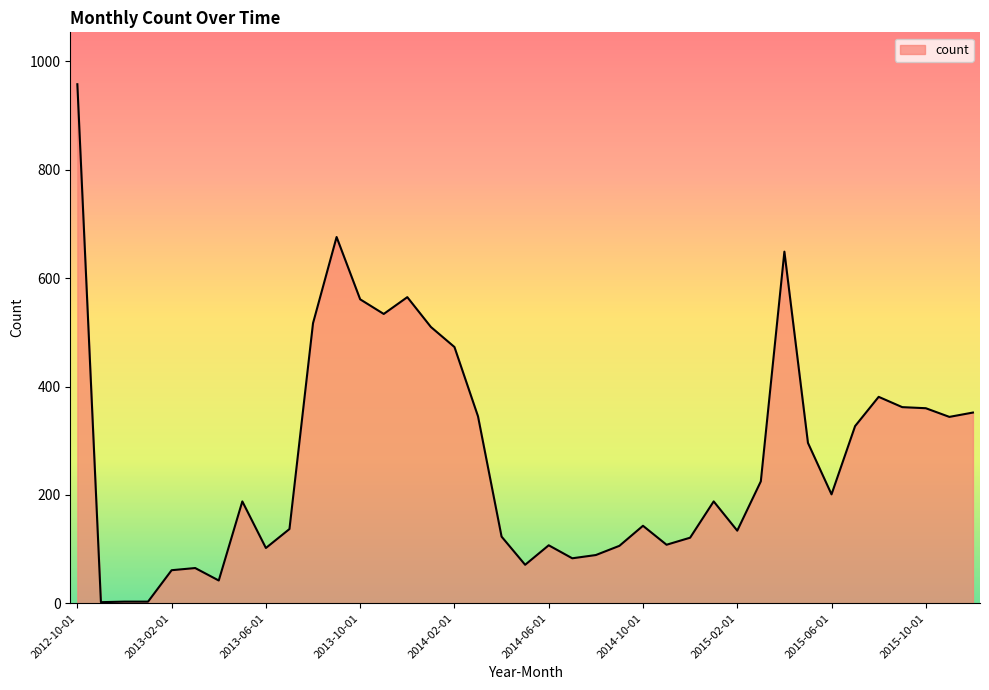

What is the greatest value displayed?

958